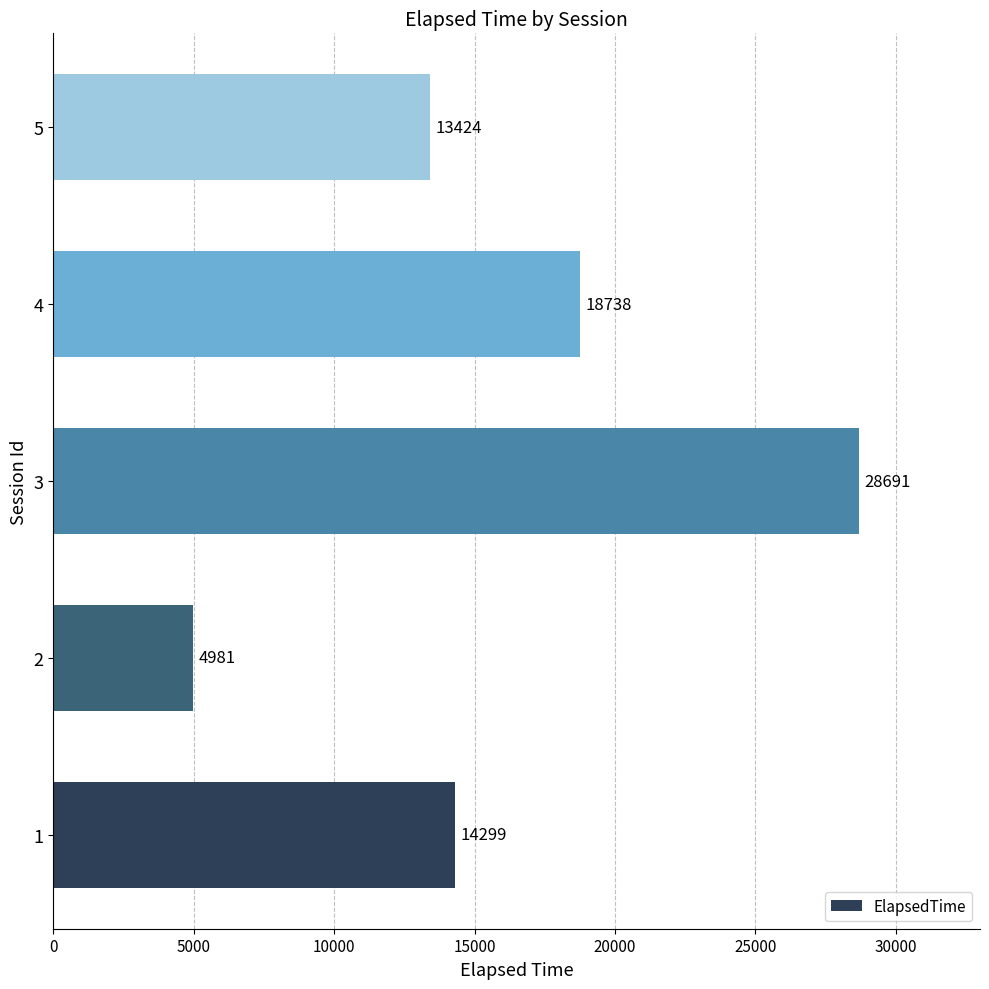

Is it true that the value at 1 is 3756?

False